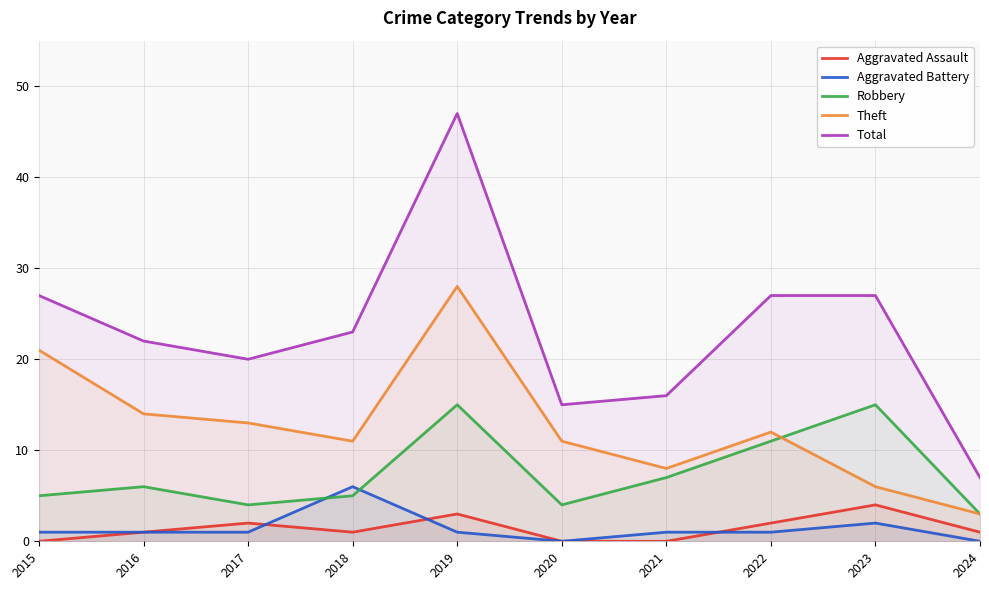

What is the value of the Theft point at the 10th from the left?

3